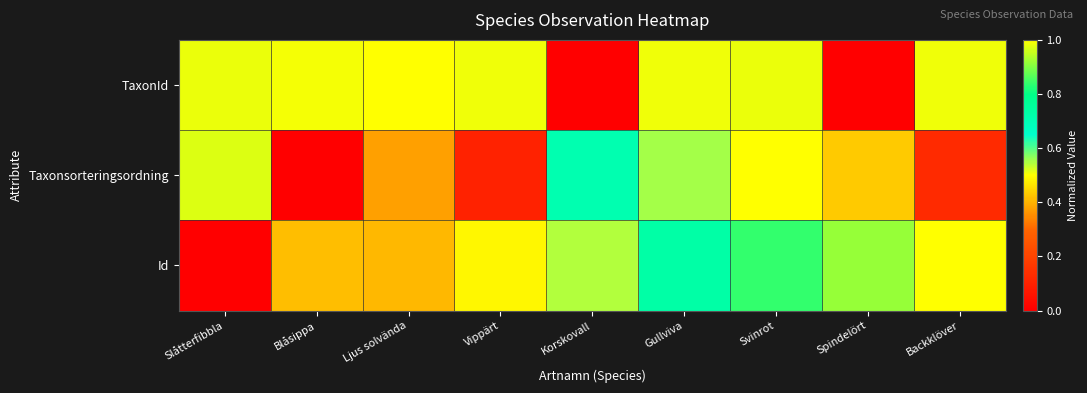

Between Gullviva and Backklöver, which series saw the biggest shift?

Taxonsorteringsordning